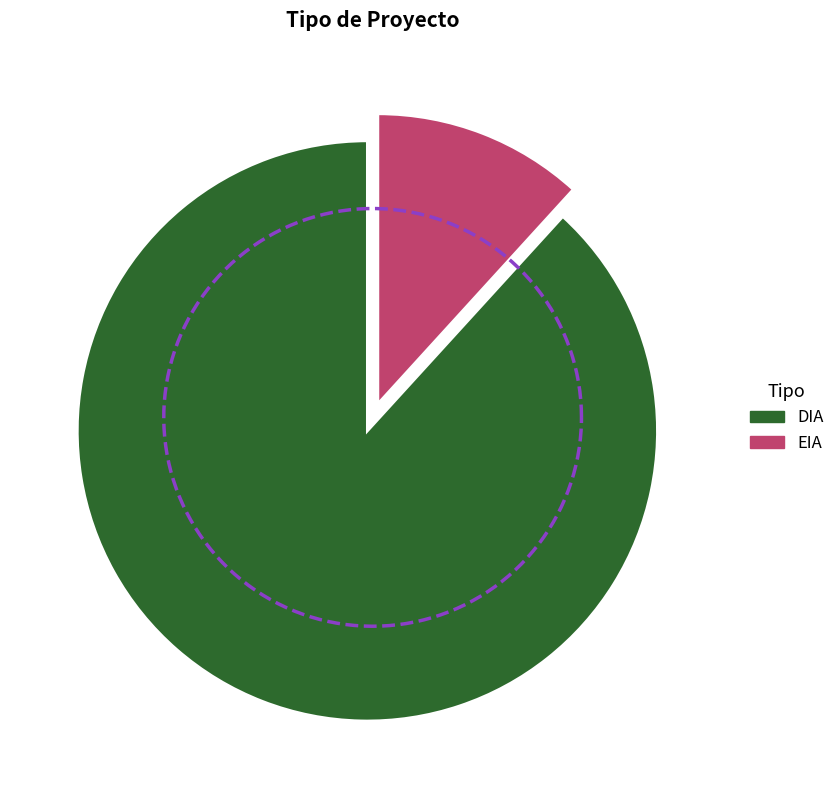

Which has a higher value, EIA or DIA?

DIA